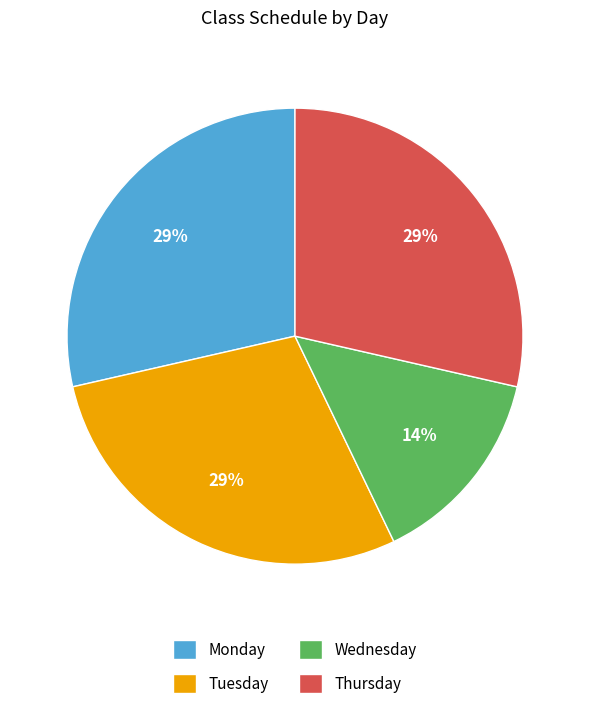

To the nearest percent, what is the average slice percentage?

25%